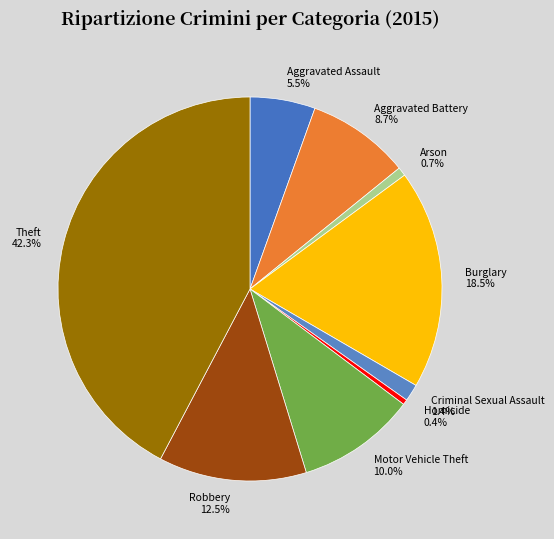

To the nearest percent, what portion does Aggravated Battery represent?

9%